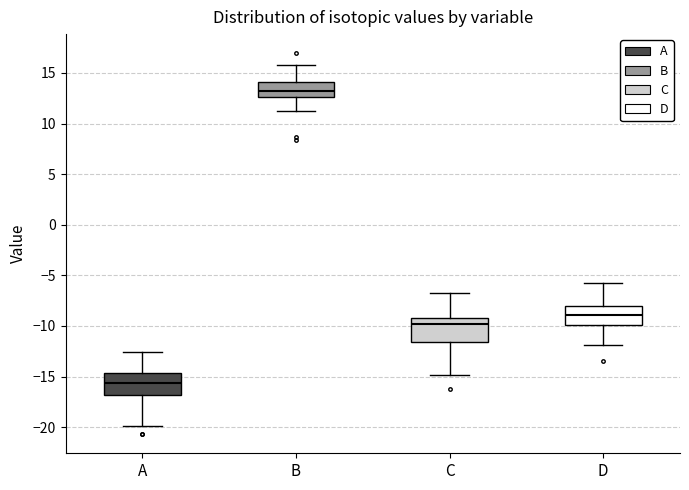

Where does the upper whisker of the box for C end on the y-axis? The values are not printed on the chart, so give them approximately, as read against the axis.

-6.5